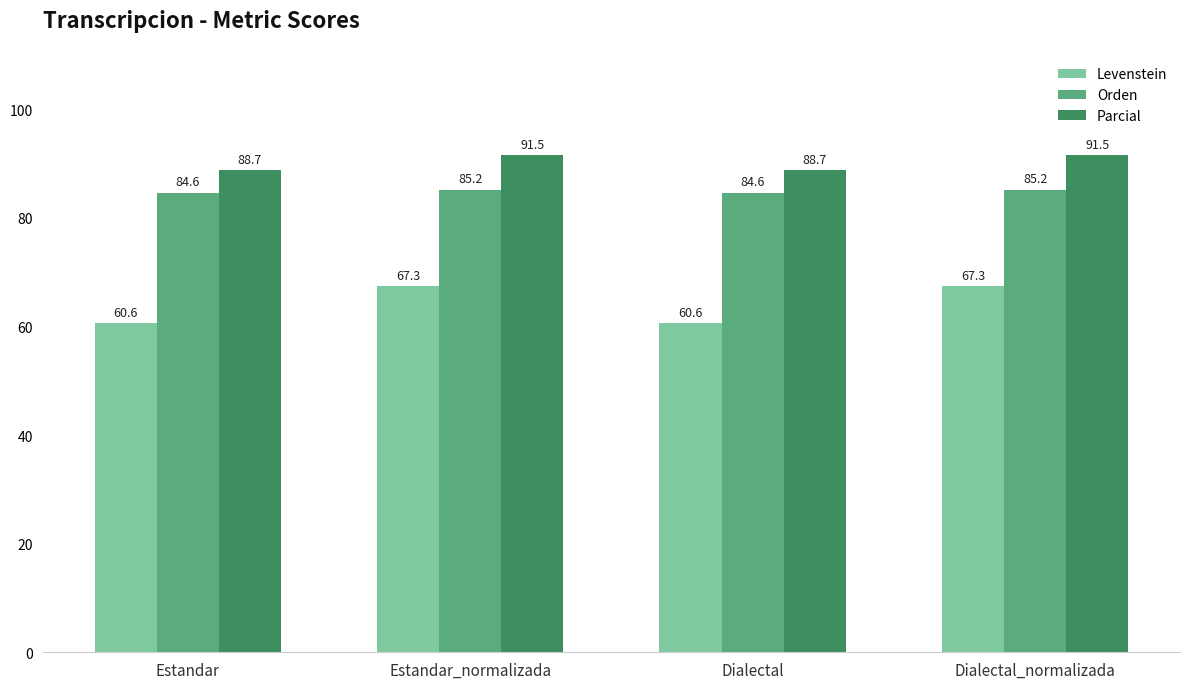

What is the value of the Orden bar at the 4th from the left?

85.2